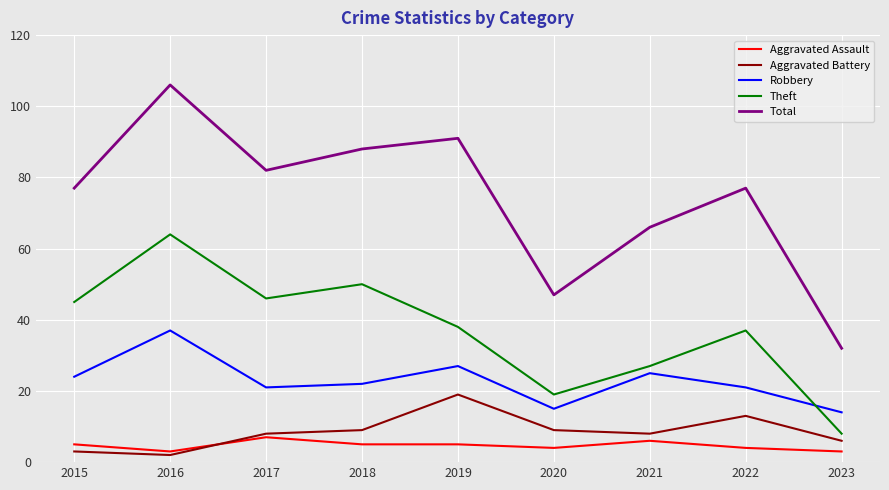

Rank the series at 2022 from highest to lowest value.

Total, Theft, Robbery, Aggravated Battery, Aggravated Assault